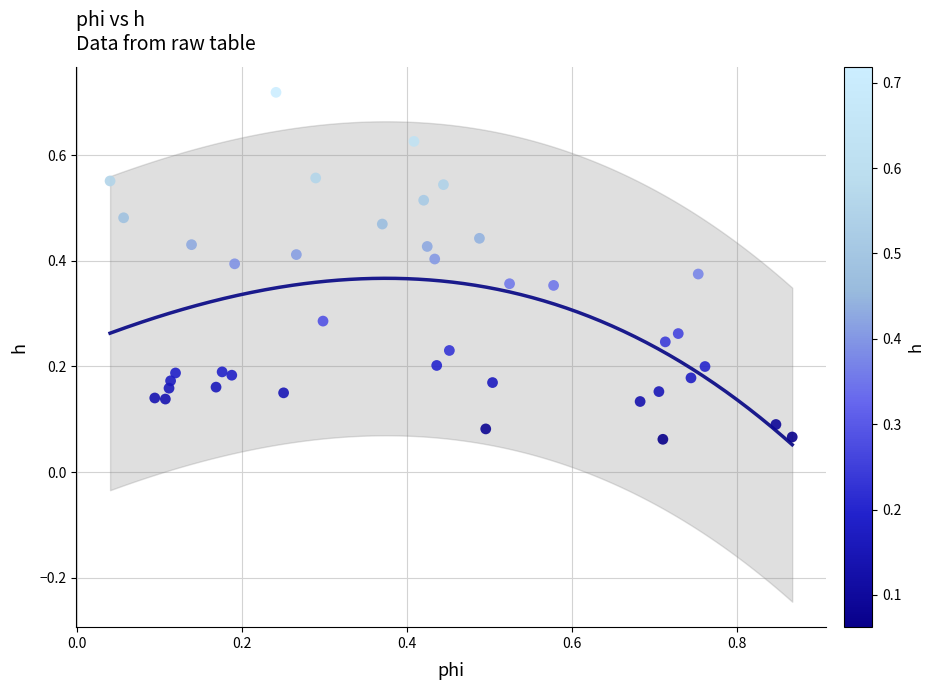

What is the range of X values (max minus min)?

0.8